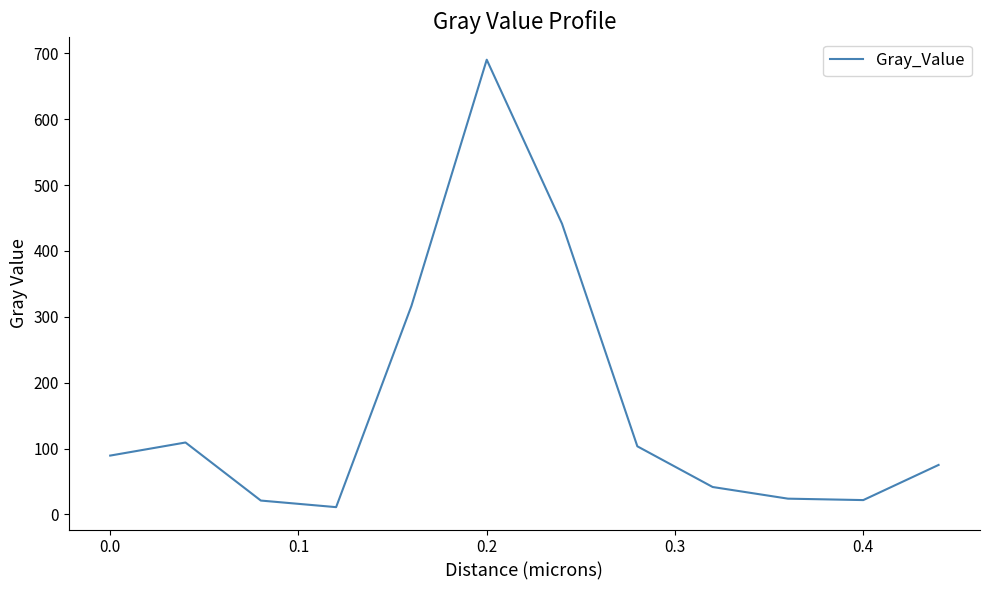

What is the greatest value displayed?

690.3